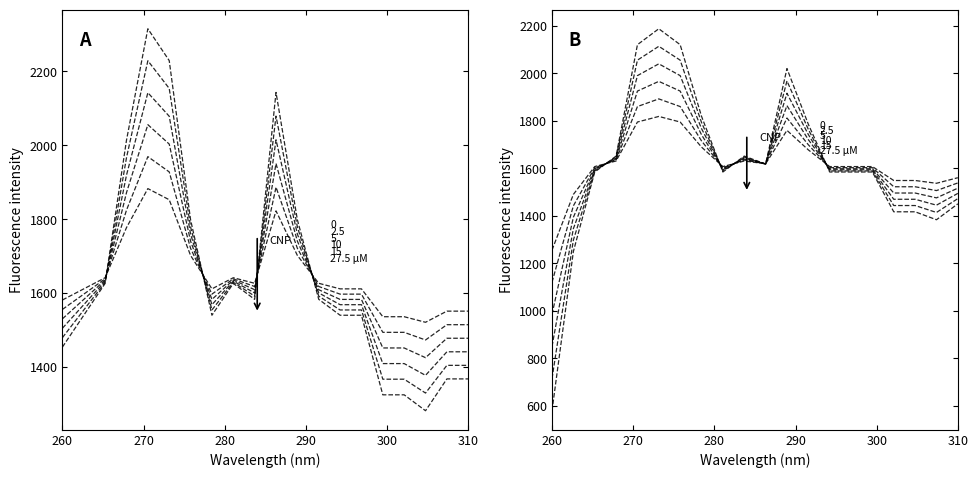

What is the value of the 5 µM point at the 20th from the left?

1494.7